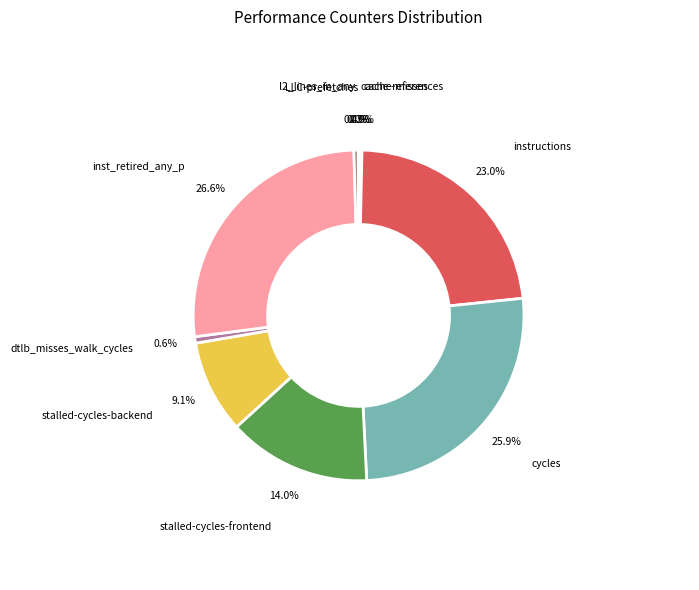

What is the ratio of the value at cycles to the value at instructions?

1.1